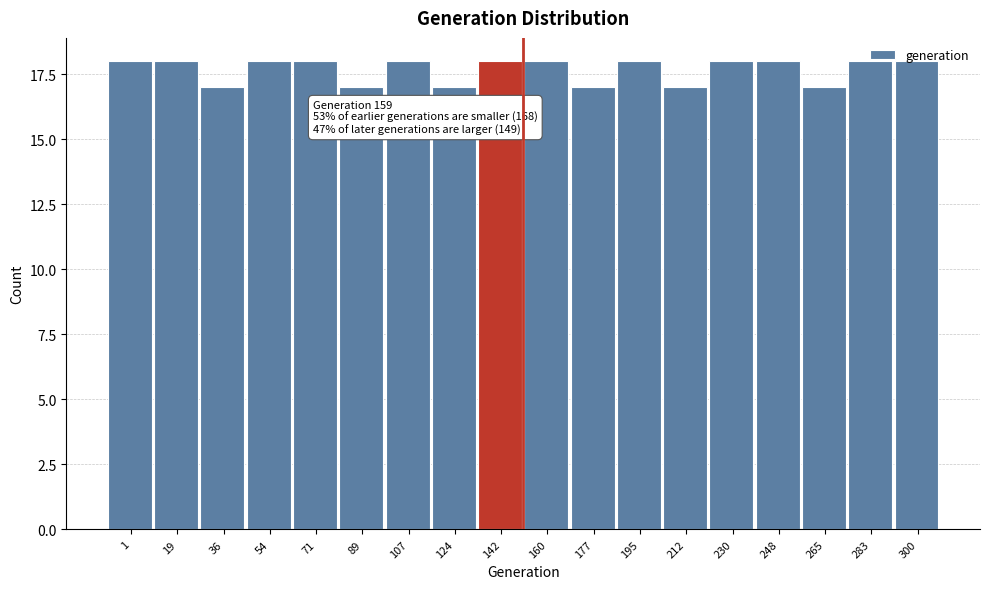

What is the greatest value displayed?

18